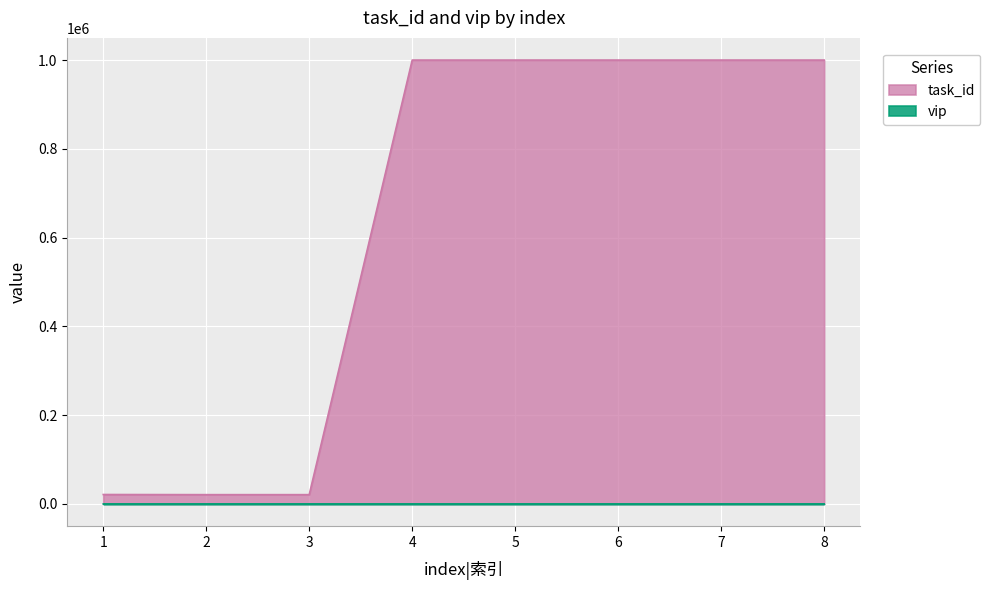

Between 5 and 4, which is larger?

5